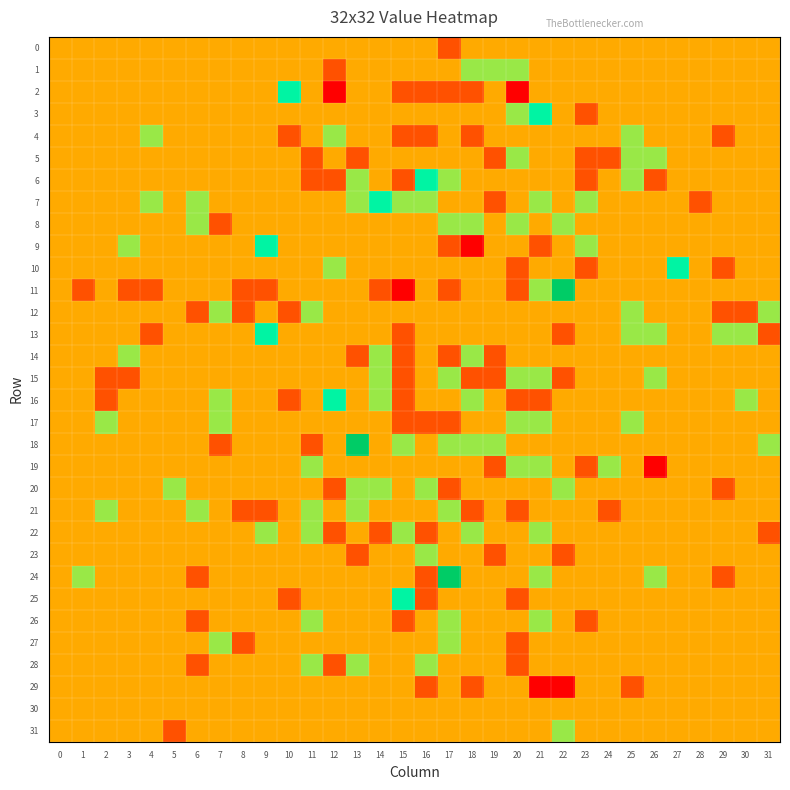

Reading left to right, list all the values displayed in this chart.

row_0: 0=0	1=0	2=0	3=0	4=0	5=0	6=0	7=0	8=0	9=0	10=0	11=0	12=0	13=0	14=0	15=0	16=0	17=-1	18=0	19=0	20=0	21=0	22=0	23=0	24=0	25=0	26=0	27=0	28=0	29=0	30=0	31=0
row_1: 0=0	1=0	2=0	3=0	4=0	5=0	6=0	7=0	8=0	9=0	10=0	11=0	12=-1	13=0	14=0	15=0	16=0	17=0	18=1	19=1	20=1	21=0	22=0	23=0	24=0	25=0	26=0	27=0	28=0	29=0	30=0	31=0
row_2: 0=0	1=0	2=0	3=0	4=0	5=0	6=0	7=0	8=0	9=0	10=2	11=0	12=-2	13=0	14=0	15=-1	16=-1	17=-1	18=-1	19=0	20=-2	21=0	22=0	23=0	24=0	25=0	26=0	27=0	28=0	29=0	30=0	31=0
row_3: 0=0	1=0	2=0	3=0	4=0	5=0	6=0	7=0	8=0	9=0	10=0	11=0	12=0	13=0	14=0	15=0	16=0	17=0	18=0	19=0	20=1	21=2	22=0	23=-1	24=0	25=0	26=0	27=0	28=0	29=0	30=0	31=0
row_4: 0=0	1=0	2=0	3=0	4=1	5=0	6=0	7=0	8=0	9=0	10=-1	11=0	12=1	13=0	14=0	15=-1	16=-1	17=0	18=-1	19=0	20=0	21=0	22=0	23=0	24=0	25=1	26=0	27=0	28=0	29=-1	30=0	31=0
row_5: 0=0	1=0	2=0	3=0	4=0	5=0	6=0	7=0	8=0	9=0	10=0	11=-1	12=0	13=-1	14=0	15=0	16=0	17=0	18=0	19=-1	20=1	21=0	22=0	23=-1	24=-1	25=1	26=1	27=0	28=0	29=0	30=0	31=0
row_6: 0=0	1=0	2=0	3=0	4=0	5=0	6=0	7=0	8=0	9=0	10=0	11=-1	12=-1	13=1	14=0	15=-1	16=2	17=1	18=0	19=0	20=0	21=0	22=0	23=-1	24=0	25=1	26=-1	27=0	28=0	29=0	30=0	31=0
row_7: 0=0	1=0	2=0	3=0	4=1	5=0	6=1	7=0	8=0	9=0	10=0	11=0	12=0	13=1	14=2	15=1	16=1	17=0	18=0	19=-1	20=0	21=1	22=0	23=1	24=0	25=0	26=0	27=0	28=-1	29=0	30=0	31=0
row_8: 0=0	1=0	2=0	3=0	4=0	5=0	6=1	7=-1	8=0	9=0	10=0	11=0	12=0	13=0	14=0	15=0	16=0	17=1	18=1	19=0	20=1	21=0	22=1	23=0	24=0	25=0	26=0	27=0	28=0	29=0	30=0	31=0
row_9: 0=0	1=0	2=0	3=1	4=0	5=0	6=0	7=0	8=0	9=2	10=0	11=0	12=0	13=0	14=0	15=0	16=0	17=-1	18=-2	19=0	20=0	21=-1	22=0	23=1	24=0	25=0	26=0	27=0	28=0	29=0	30=0	31=0
row_10: 0=0	1=0	2=0	3=0	4=0	5=0	6=0	7=0	8=0	9=0	10=0	11=0	12=1	13=0	14=0	15=0	16=0	17=0	18=0	19=0	20=-1	21=0	22=0	23=-1	24=0	25=0	26=0	27=2	28=0	29=-1	30=0	31=0
row_11: 0=0	1=-1	2=0	3=-1	4=-1	5=0	6=0	7=0	8=-1	9=-1	10=0	11=0	12=0	13=0	14=-1	15=-2	16=0	17=-1	18=0	19=0	20=-1	21=1	22=3	23=0	24=0	25=0	26=0	27=0	28=0	29=0	30=0	31=0
row_12: 0=0	1=0	2=0	3=0	4=0	5=0	6=-1	7=1	8=-1	9=0	10=-1	11=1	12=0	13=0	14=0	15=0	16=0	17=0	18=0	19=0	20=0	21=0	22=0	23=0	24=0	25=1	26=0	27=0	28=0	29=-1	30=-1	31=1
row_13: 0=0	1=0	2=0	3=0	4=-1	5=0	6=0	7=0	8=0	9=2	10=0	11=0	12=0	13=0	14=0	15=-1	16=0	17=0	18=0	19=0	20=0	21=0	22=-1	23=0	24=0	25=1	26=1	27=0	28=0	29=1	30=1	31=-1
row_14: 0=0	1=0	2=0	3=1	4=0	5=0	6=0	7=0	8=0	9=0	10=0	11=0	12=0	13=-1	14=1	15=-1	16=0	17=-1	18=1	19=-1	20=0	21=0	22=0	23=0	24=0	25=0	26=0	27=0	28=0	29=0	30=0	31=0
row_15: 0=0	1=0	2=-1	3=-1	4=0	5=0	6=0	7=0	8=0	9=0	10=0	11=0	12=0	13=0	14=1	15=-1	16=0	17=1	18=-1	19=-1	20=1	21=1	22=-1	23=0	24=0	25=0	26=1	27=0	28=0	29=0	30=0	31=0
row_16: 0=0	1=0	2=-1	3=0	4=0	5=0	6=0	7=1	8=0	9=0	10=-1	11=0	12=2	13=0	14=1	15=-1	16=0	17=0	18=1	19=0	20=-1	21=-1	22=0	23=0	24=0	25=0	26=0	27=0	28=0	29=0	30=1	31=0
row_17: 0=0	1=0	2=1	3=0	4=0	5=0	6=0	7=1	8=0	9=0	10=0	11=0	12=0	13=0	14=0	15=-1	16=-1	17=-1	18=0	19=0	20=1	21=1	22=0	23=0	24=0	25=1	26=0	27=0	28=0	29=0	30=0	31=0
row_18: 0=0	1=0	2=0	3=0	4=0	5=0	6=0	7=-1	8=0	9=0	10=0	11=-1	12=0	13=3	14=0	15=1	16=0	17=1	18=1	19=1	20=0	21=0	22=0	23=0	24=0	25=0	26=0	27=0	28=0	29=0	30=0	31=1
row_19: 0=0	1=0	2=0	3=0	4=0	5=0	6=0	7=0	8=0	9=0	10=0	11=1	12=0	13=0	14=0	15=0	16=0	17=0	18=0	19=-1	20=1	21=1	22=0	23=-1	24=1	25=0	26=-2	27=0	28=0	29=0	30=0	31=0
row_20: 0=0	1=0	2=0	3=0	4=0	5=1	6=0	7=0	8=0	9=0	10=0	11=0	12=-1	13=1	14=1	15=0	16=1	17=-1	18=0	19=0	20=0	21=0	22=1	23=0	24=0	25=0	26=0	27=0	28=0	29=-1	30=0	31=0
row_21: 0=0	1=0	2=1	3=0	4=0	5=0	6=1	7=0	8=-1	9=-1	10=0	11=1	12=0	13=1	14=0	15=0	16=0	17=1	18=-1	19=0	20=-1	21=0	22=0	23=0	24=-1	25=0	26=0	27=0	28=0	29=0	30=0	31=0
row_22: 0=0	1=0	2=0	3=0	4=0	5=0	6=0	7=0	8=0	9=1	10=0	11=1	12=-1	13=0	14=-1	15=1	16=-1	17=0	18=1	19=0	20=0	21=1	22=0	23=0	24=0	25=0	26=0	27=0	28=0	29=0	30=0	31=-1
row_23: 0=0	1=0	2=0	3=0	4=0	5=0	6=0	7=0	8=0	9=0	10=0	11=0	12=0	13=-1	14=0	15=0	16=1	17=0	18=0	19=-1	20=0	21=0	22=-1	23=0	24=0	25=0	26=0	27=0	28=0	29=0	30=0	31=0
row_24: 0=0	1=1	2=0	3=0	4=0	5=0	6=-1	7=0	8=0	9=0	10=0	11=0	12=0	13=0	14=0	15=0	16=-1	17=3	18=0	19=0	20=0	21=1	22=0	23=0	24=0	25=0	26=1	27=0	28=0	29=-1	30=0	31=0
row_25: 0=0	1=0	2=0	3=0	4=0	5=0	6=0	7=0	8=0	9=0	10=-1	11=0	12=0	13=0	14=0	15=2	16=-1	17=0	18=0	19=0	20=-1	21=0	22=0	23=0	24=0	25=0	26=0	27=0	28=0	29=0	30=0	31=0
row_26: 0=0	1=0	2=0	3=0	4=0	5=0	6=-1	7=0	8=0	9=0	10=0	11=1	12=0	13=0	14=0	15=-1	16=0	17=1	18=0	19=0	20=0	21=1	22=0	23=-1	24=0	25=0	26=0	27=0	28=0	29=0	30=0	31=0
row_27: 0=0	1=0	2=0	3=0	4=0	5=0	6=0	7=1	8=-1	9=0	10=0	11=0	12=0	13=0	14=0	15=0	16=0	17=1	18=0	19=0	20=-1	21=0	22=0	23=0	24=0	25=0	26=0	27=0	28=0	29=0	30=0	31=0
row_28: 0=0	1=0	2=0	3=0	4=0	5=0	6=-1	7=0	8=0	9=0	10=0	11=1	12=-1	13=1	14=0	15=0	16=1	17=0	18=0	19=0	20=-1	21=0	22=0	23=0	24=0	25=0	26=0	27=0	28=0	29=0	30=0	31=0
row_29: 0=0	1=0	2=0	3=0	4=0	5=0	6=0	7=0	8=0	9=0	10=0	11=0	12=0	13=0	14=0	15=0	16=-1	17=0	18=-1	19=0	20=0	21=-2	22=-2	23=0	24=0	25=-1	26=0	27=0	28=0	29=0	30=0	31=0
row_30: 0=0	1=0	2=0	3=0	4=0	5=0	6=0	7=0	8=0	9=0	10=0	11=0	12=0	13=0	14=0	15=0	16=0	17=0	18=0	19=0	20=0	21=0	22=0	23=0	24=0	25=0	26=0	27=0	28=0	29=0	30=0	31=0
row_31: 0=0	1=0	2=0	3=0	4=0	5=-1	6=0	7=0	8=0	9=0	10=0	11=0	12=0	13=0	14=0	15=0	16=0	17=0	18=0	19=0	20=0	21=0	22=1	23=0	24=0	25=0	26=0	27=0	28=0	29=0	30=0	31=0